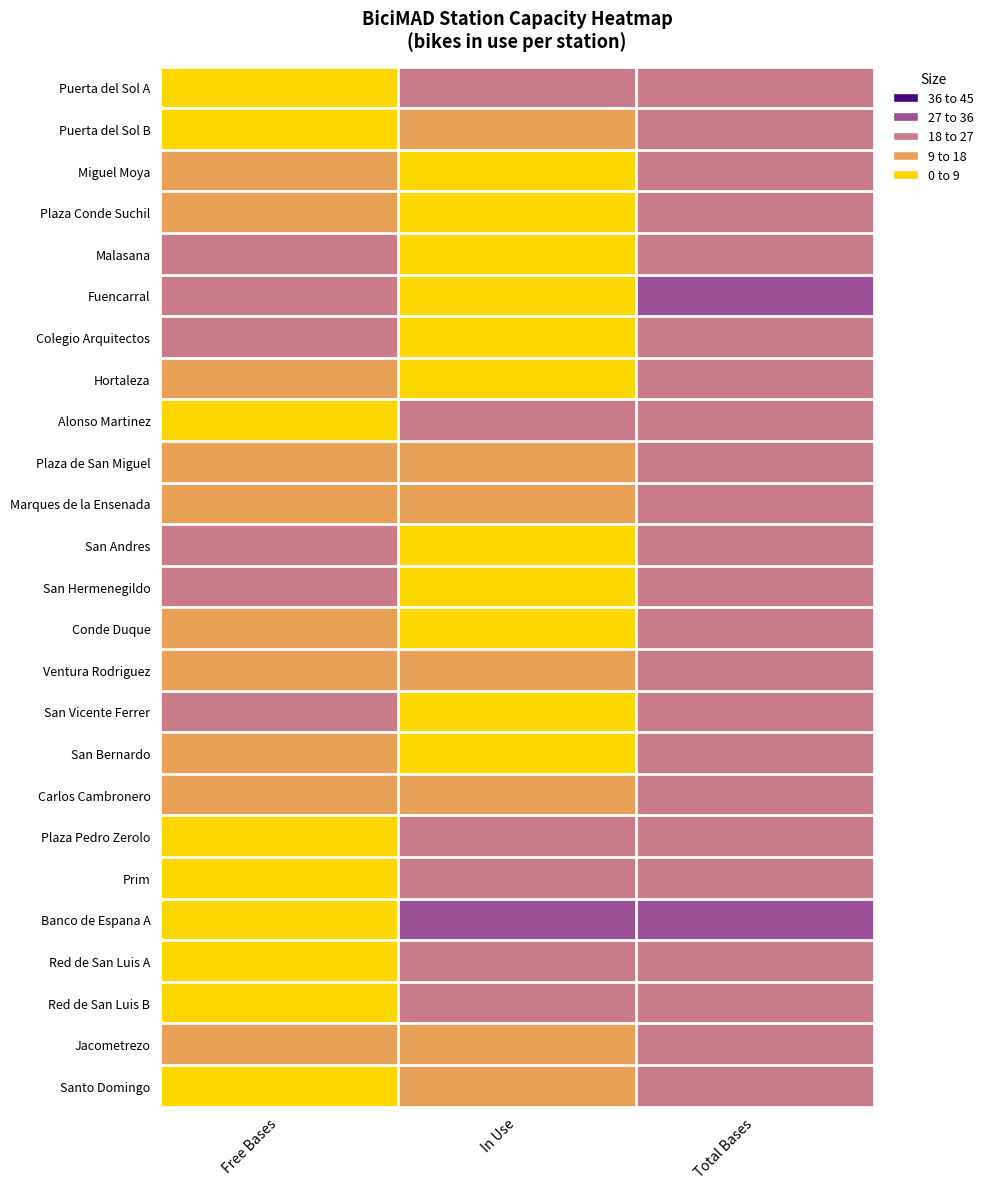

How many distinct data groups are displayed?

25